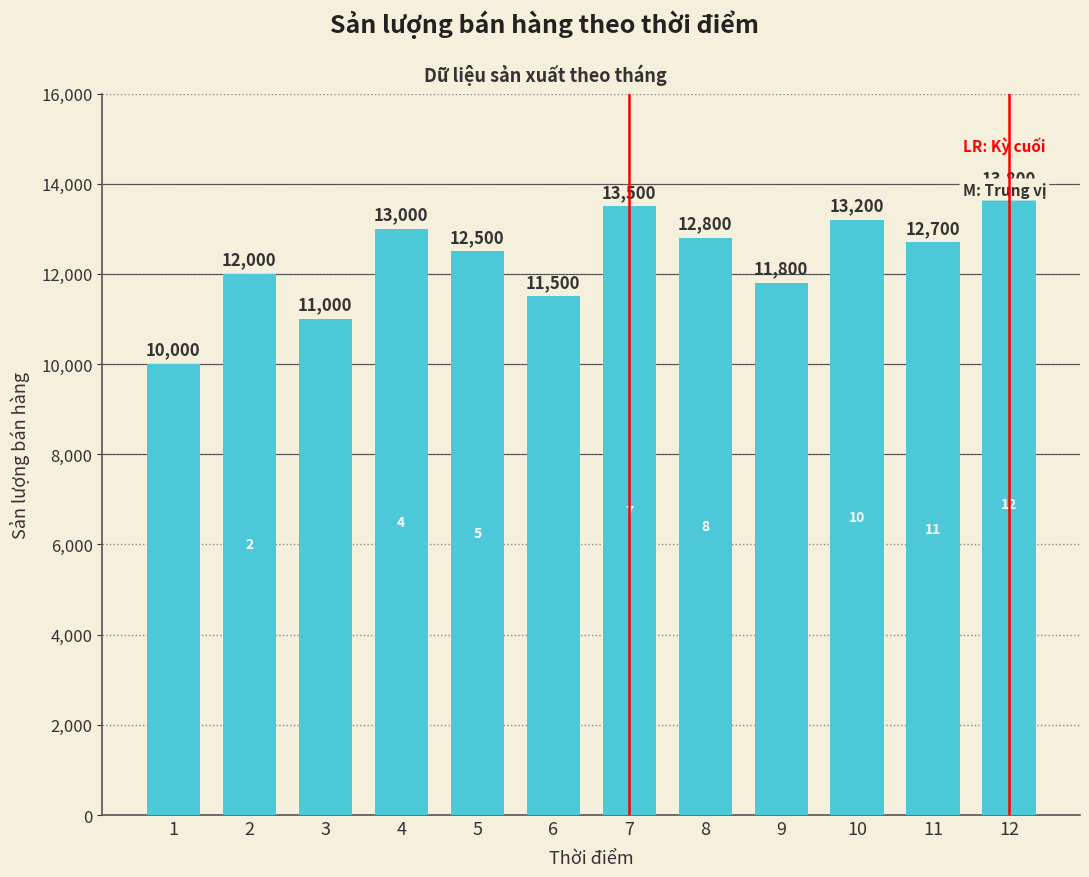

At which category does the chart reach its peak across all series?

12